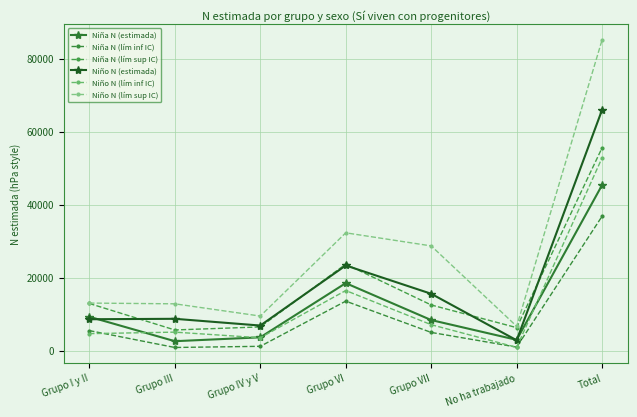

How many categories are shown in the chart?

7